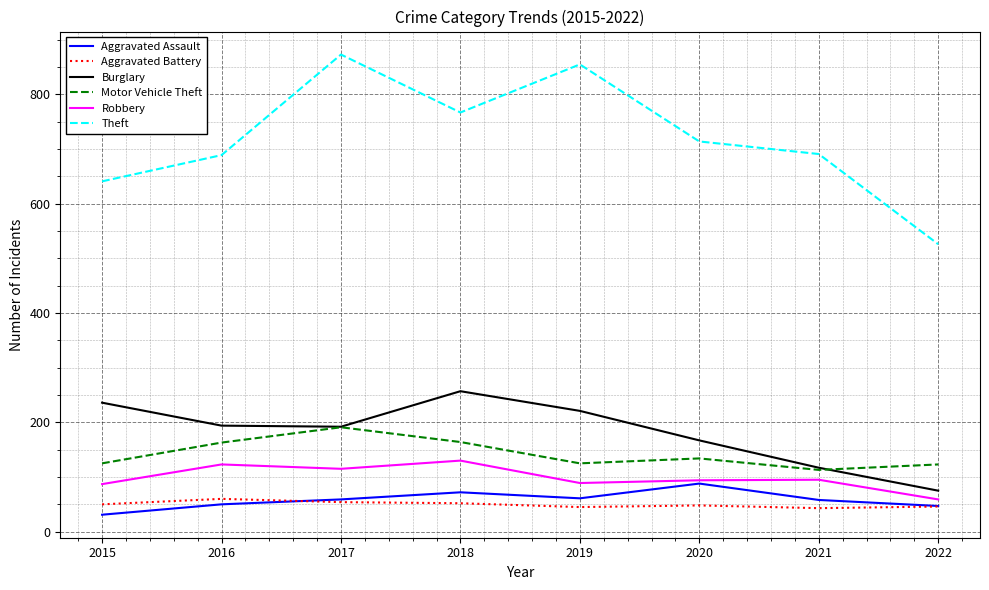

True or false: Aggravated Assault and Burglary cross at least once.

False